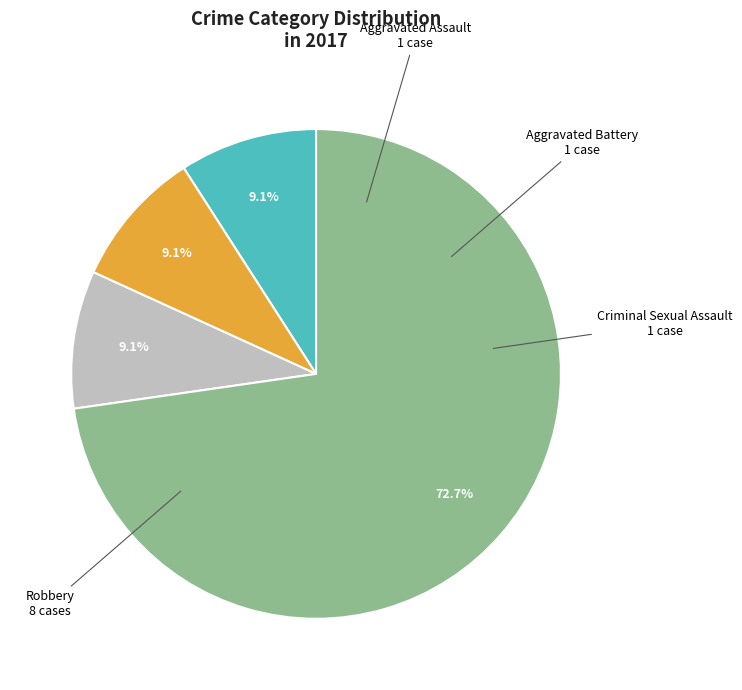

How many slices are in this pie chart?

4